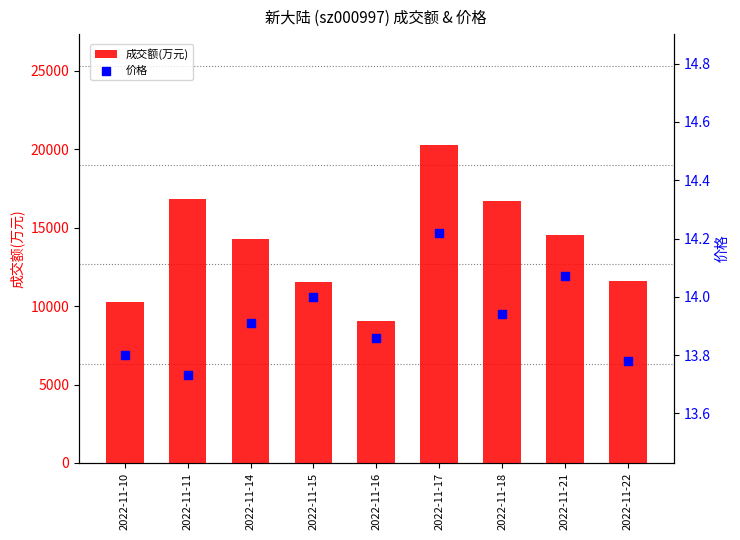

At how many categories does at least one series exceed 3235?

9